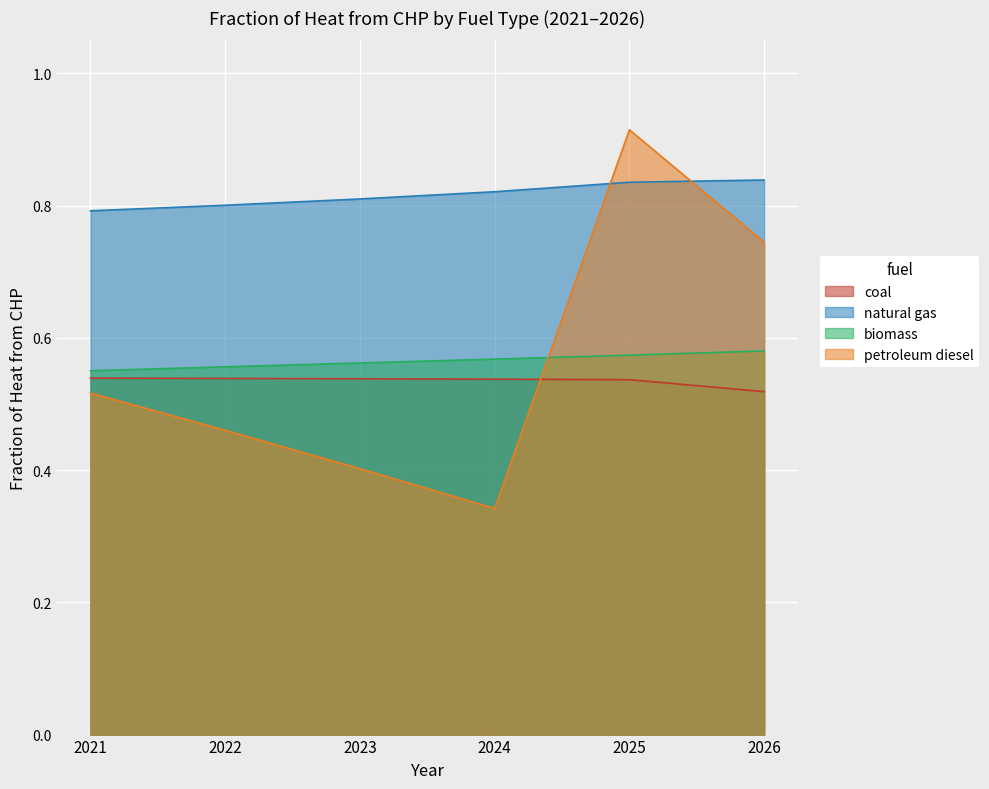

Which series changed the most between 2025 and 2026?

petroleum diesel